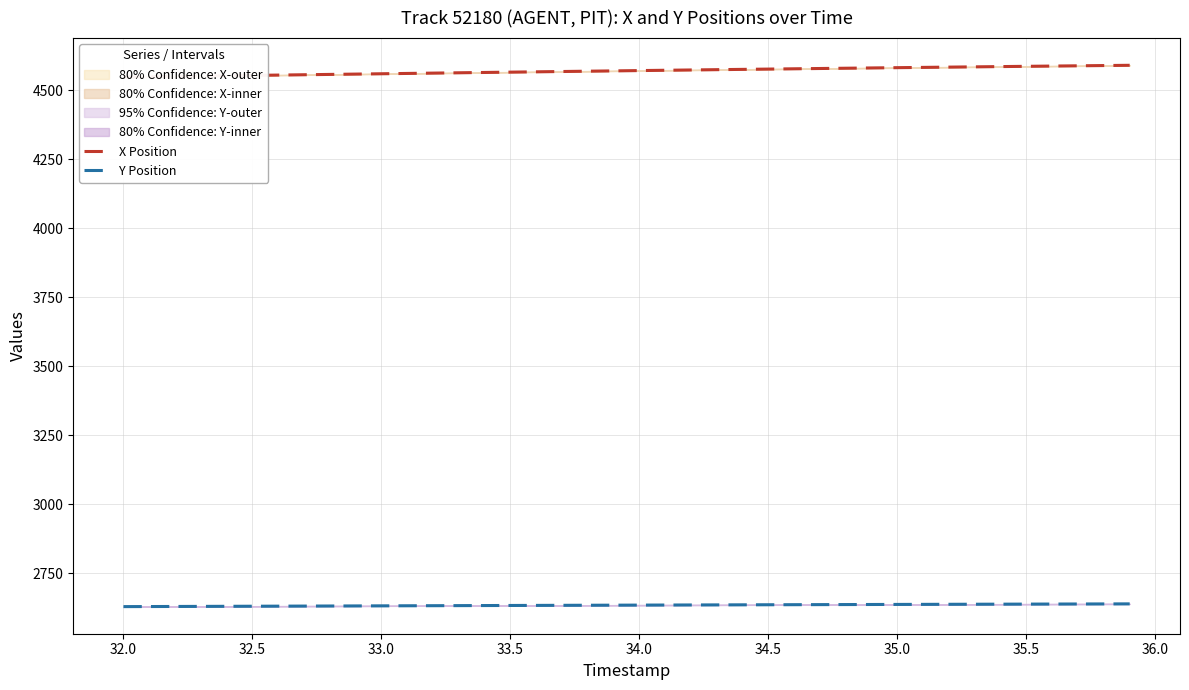

At how many categories does at least one series exceed 3980?

40